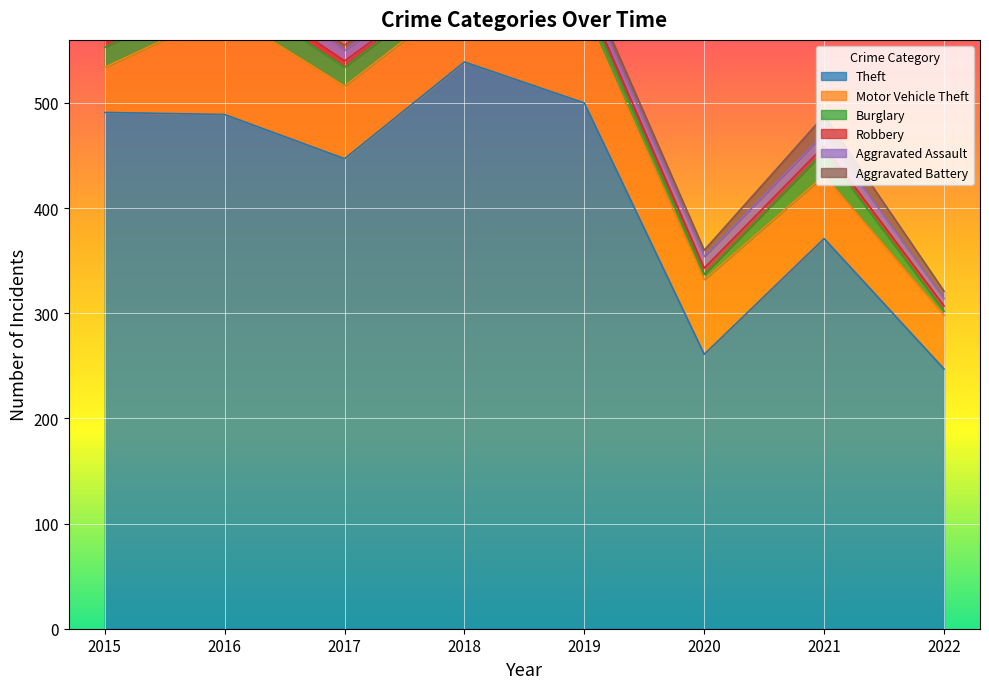

Which series has the largest total across all categories?

Theft